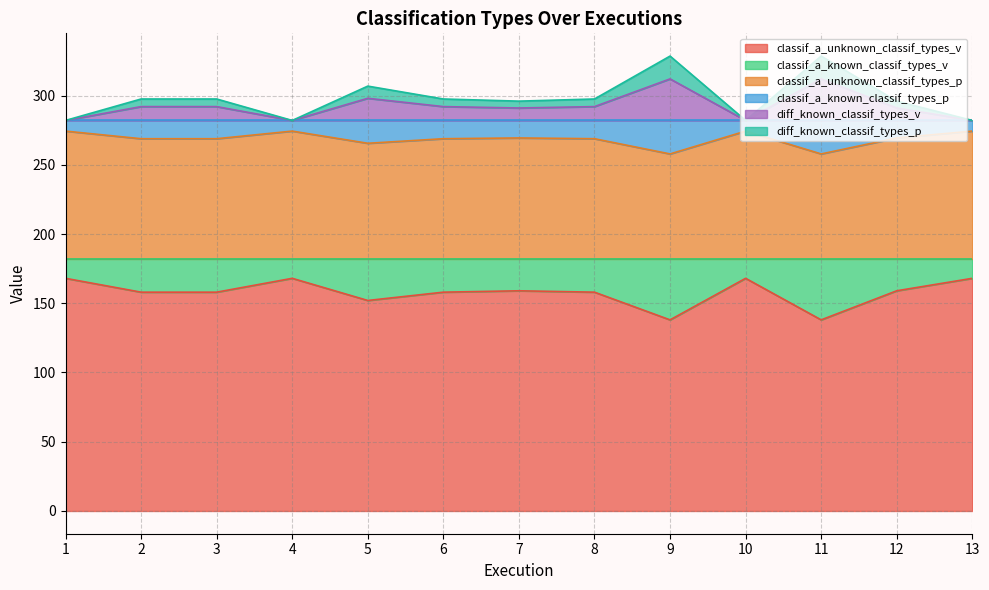

True or false: classif_a_known_classif_types_p and classif_a_unknown_classif_types_v cross at least once.

False